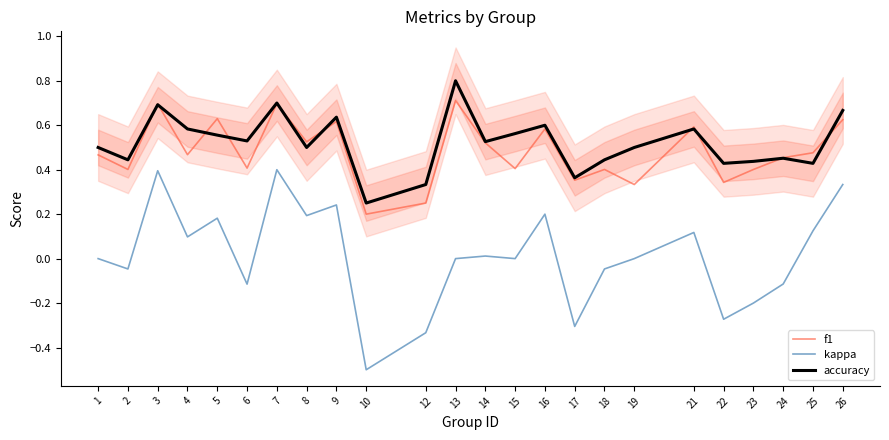

Is the value of accuracy at 26 greater than the value of f1 at 22?

Yes